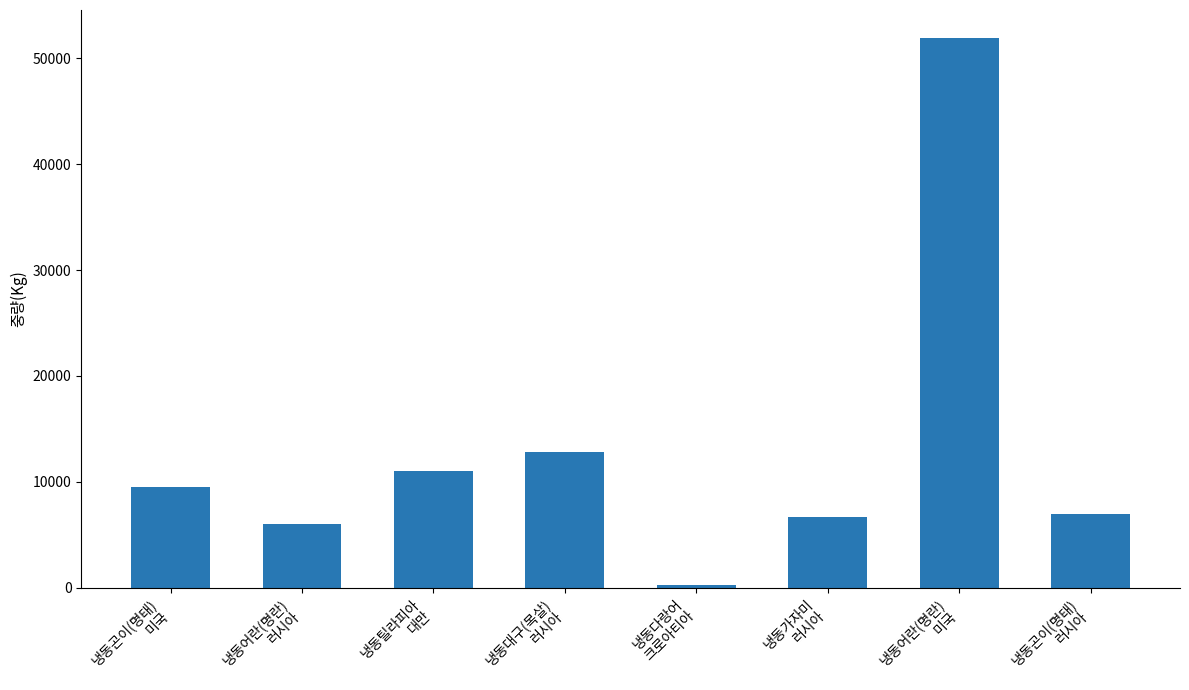

How many values are below 9552?

4